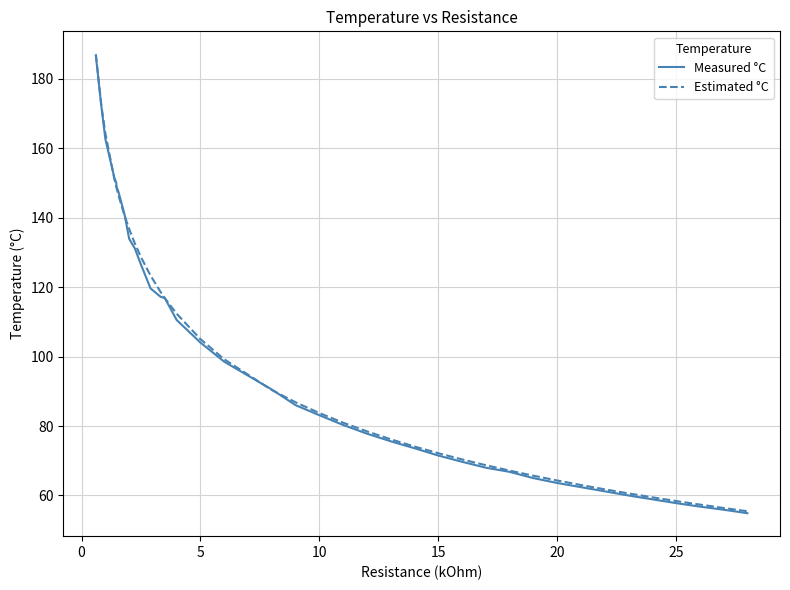

Count the number of categories in the chart.

39